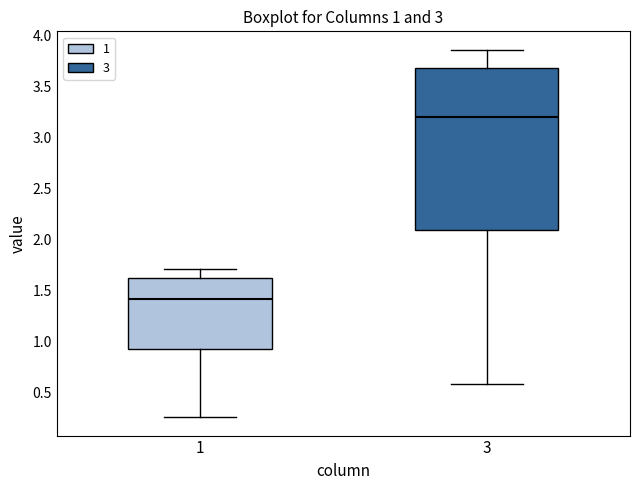

Which box is the tallest, from its lower edge to its upper edge?

3